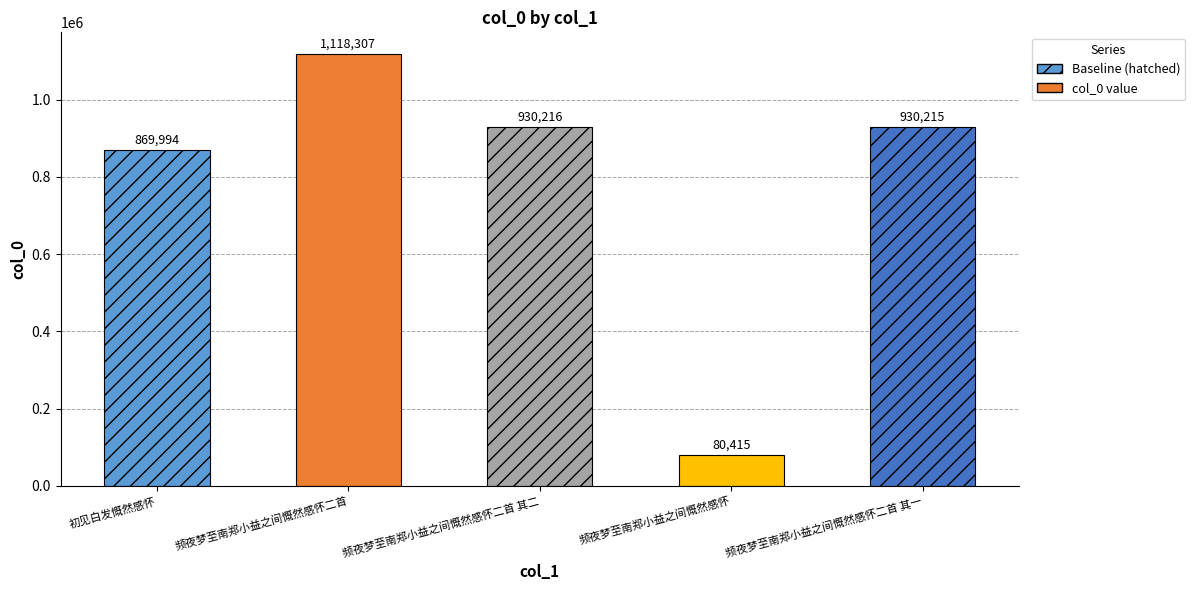

What is the ratio of the value at 频夜梦至南郑小益之间慨然感怀 to the value at 频夜梦至南郑小益之间慨然感怀二首 其一?

0.1